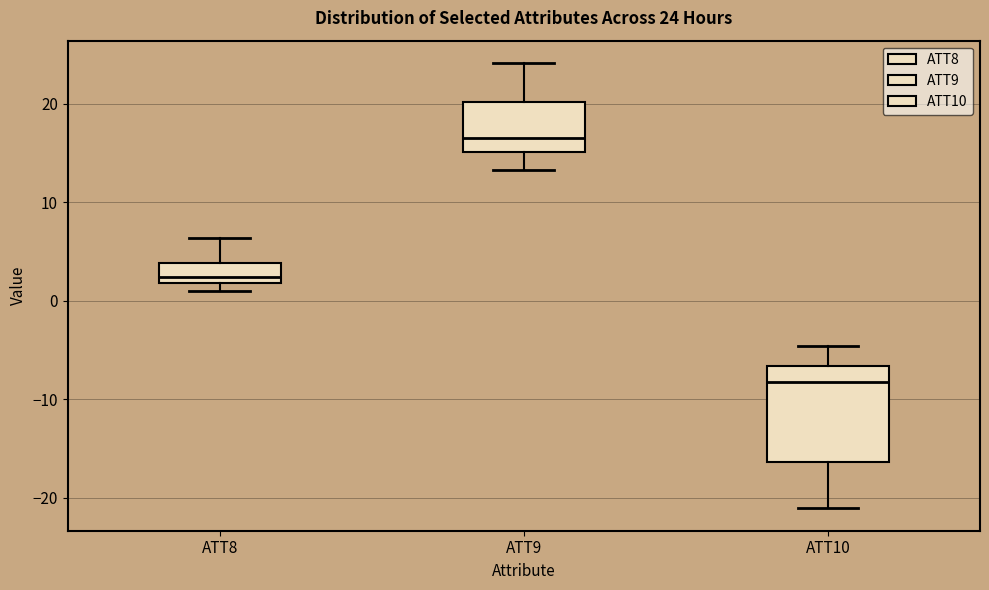

Which box's median line is the lowest?

ATT10